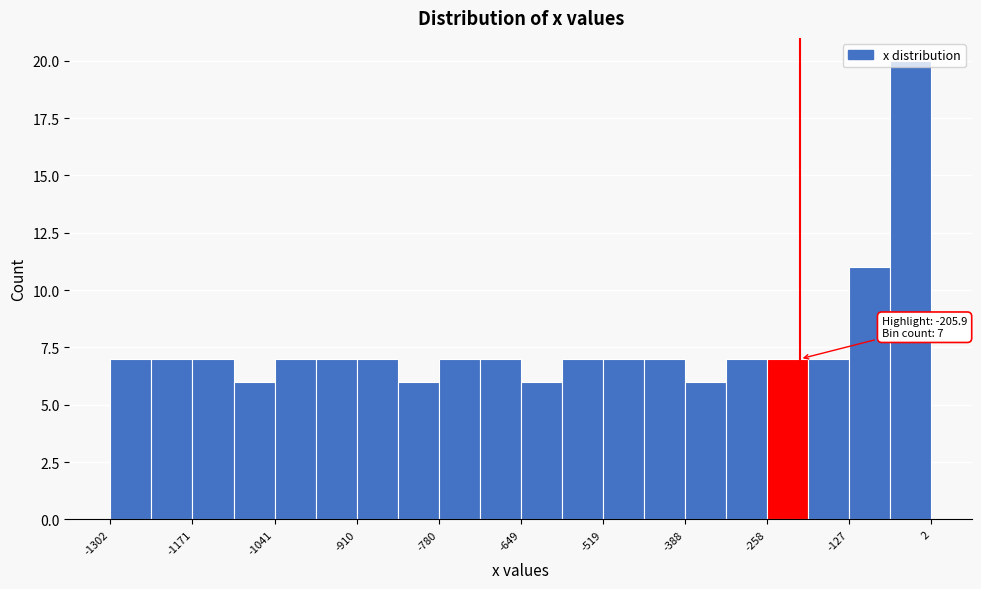

Around what value on the x-axis is the tallest bar? Give the approximate position of its centre, as read against the axis.

-40